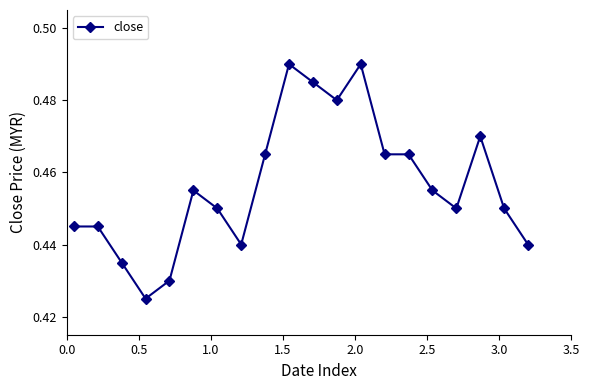

True or false: the data has more than 0 interior local peaks.

True